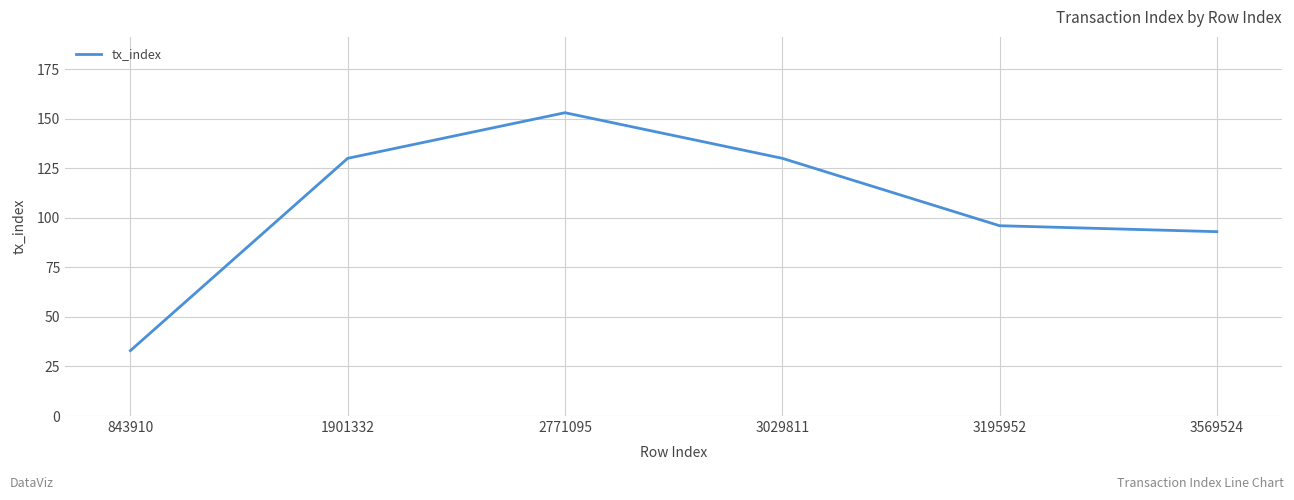

Approximately how many times larger is the value at 3029811 compared to 1901332?

1.0